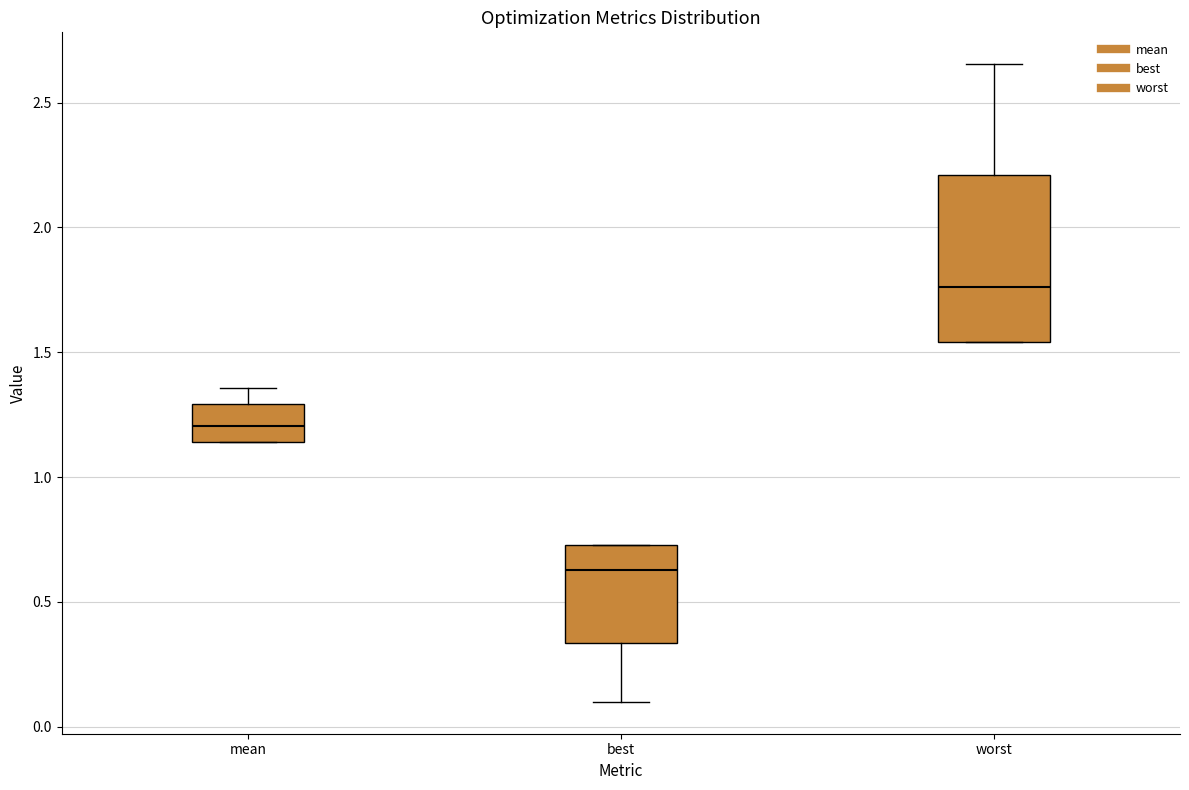

Which box's median line is the lowest?

best